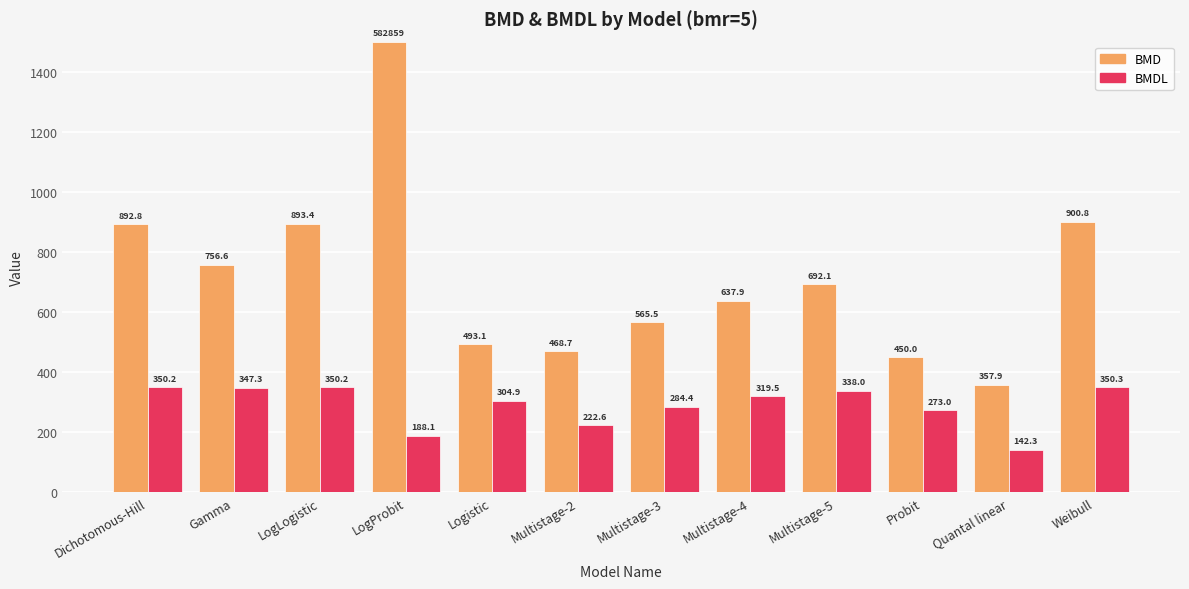

At which category is the sum across all series the highest?

LogProbit